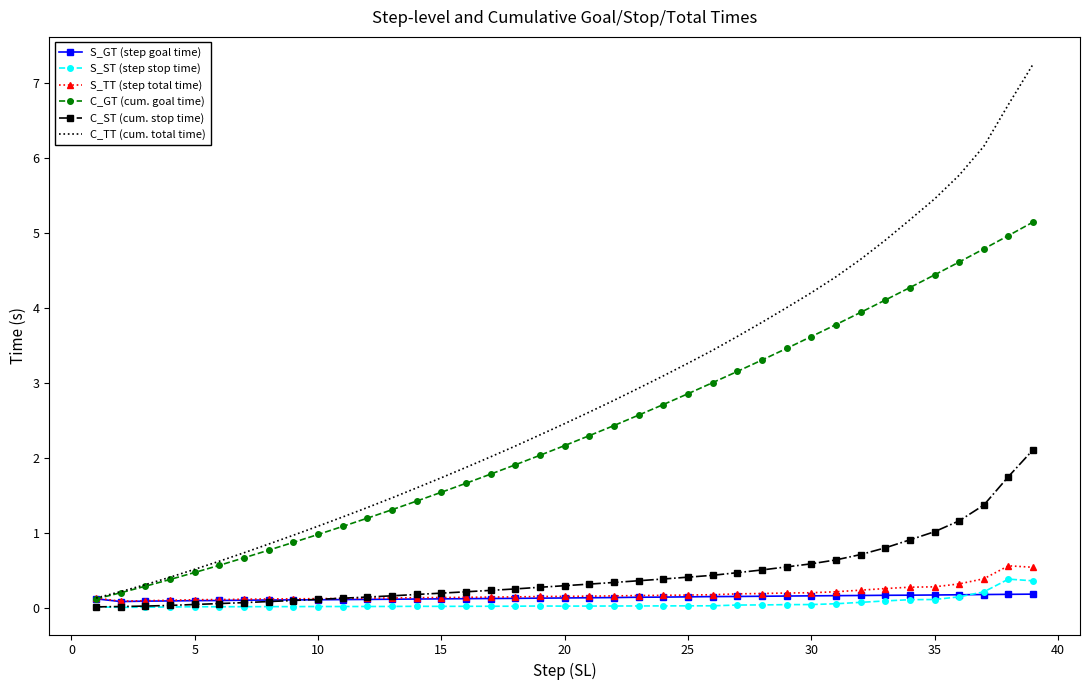

Which series has the largest range (max minus min)?

C_TT (cum. total time)